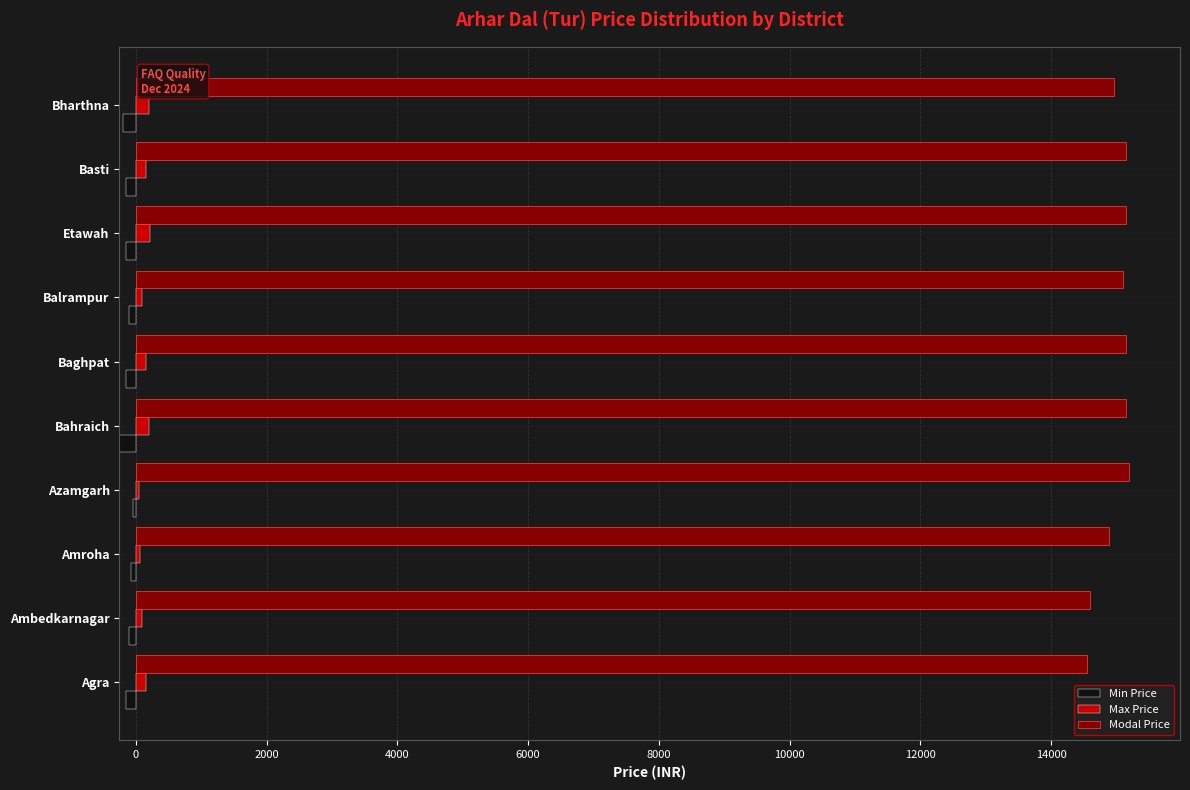

How many data points in Max Price are above 150?

3